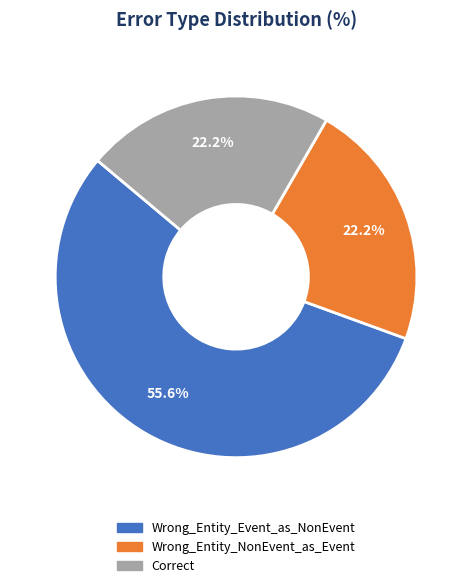

What is the ratio of the value at Wrong_Entity_Event_as_NonEvent to the value at Wrong_Entity_NonEvent_as_Event?

2.5